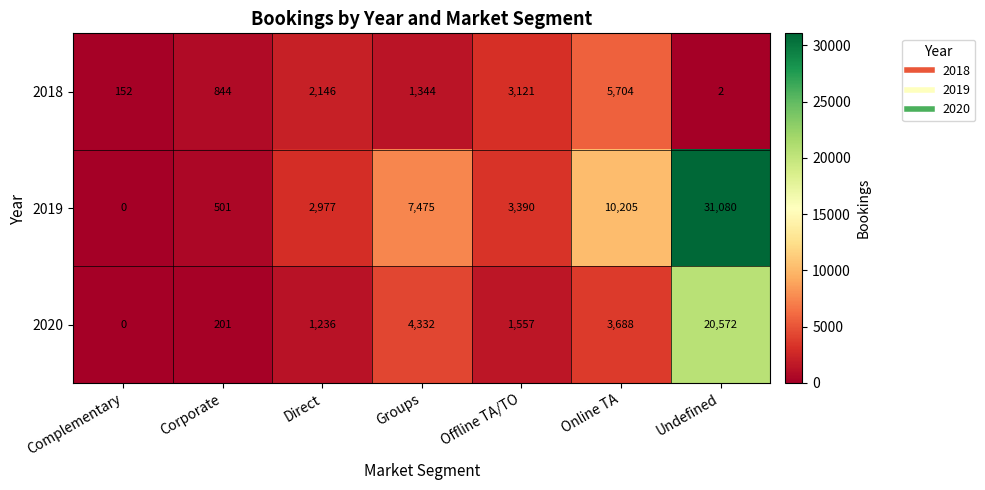

At Corporate, list the series in order from largest to smallest.

2018, 2019, 2020